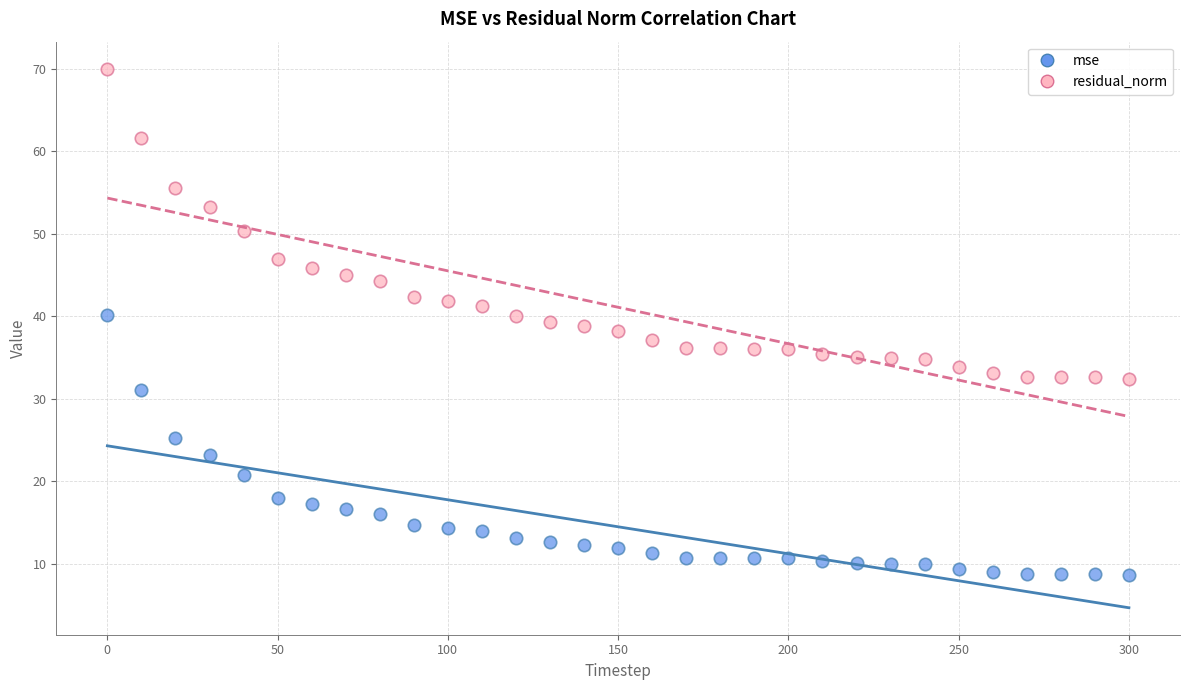

Across all data points, what is the range of X values (max minus min)?

300.0